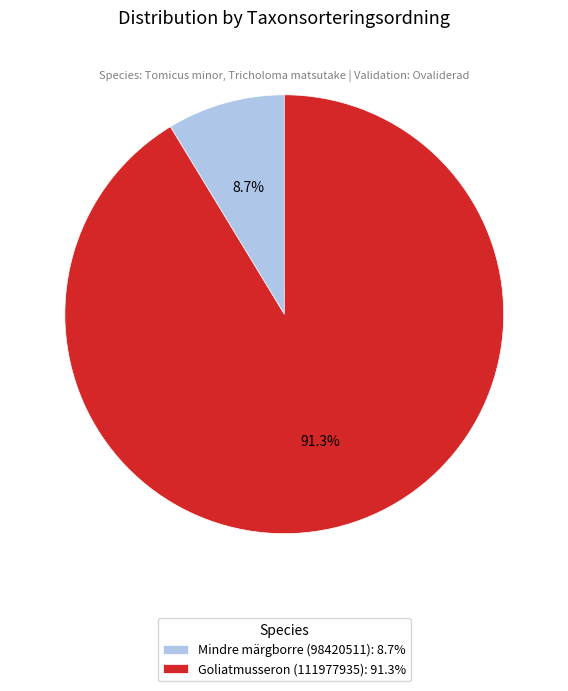

What is the smallest slice in the pie chart?

Mindre märgborre (98420511)